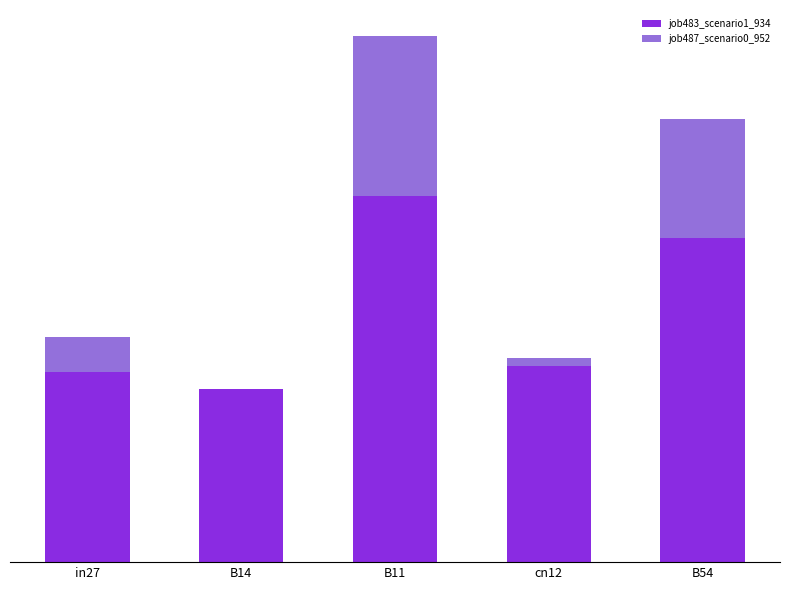

What is the label of the 5th bar from the left?

B54